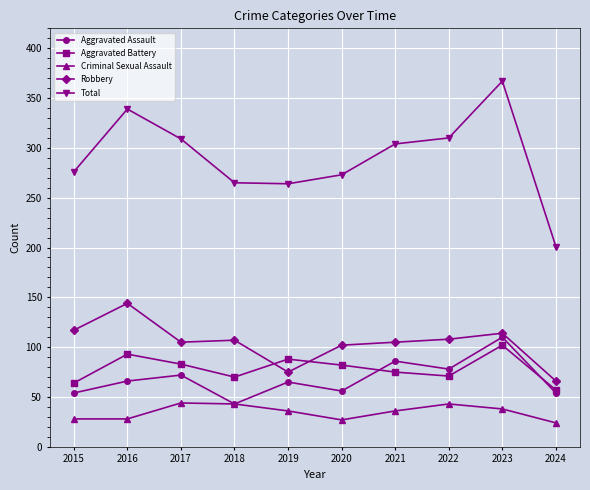

True or false: Aggravated Assault has more than 1 points higher than both neighbors.

True